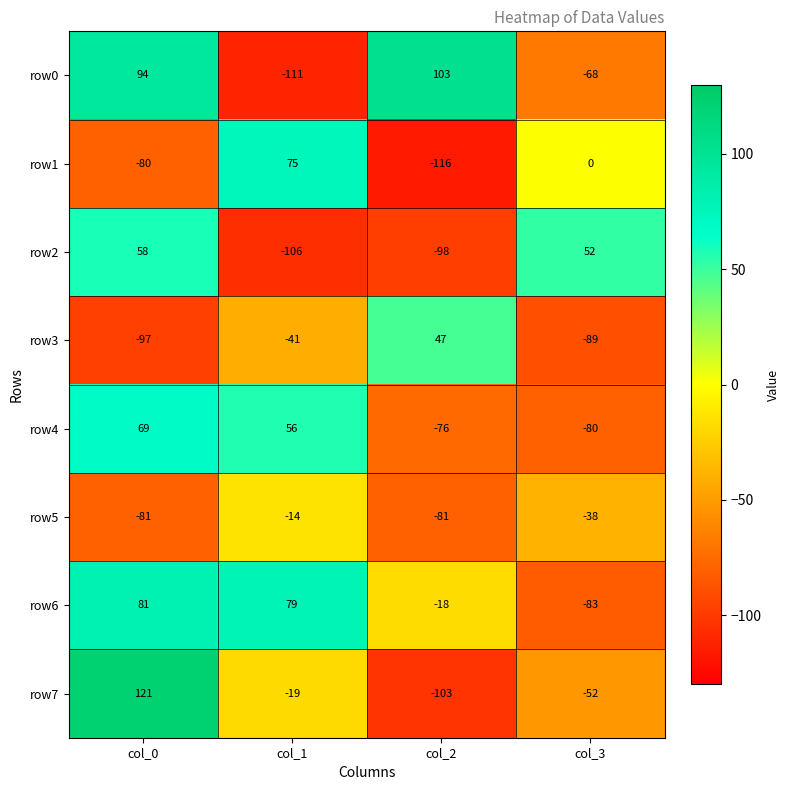

What value does the row0 series have at col_3, to the nearest 50?

-50